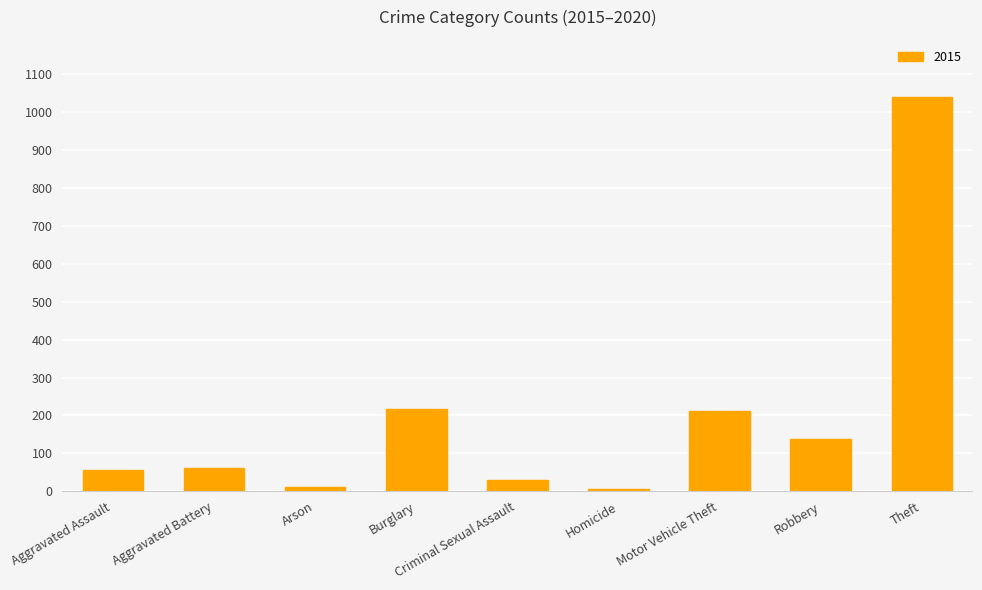

The chart shows a value of 30 at Robbery. True or false?

False